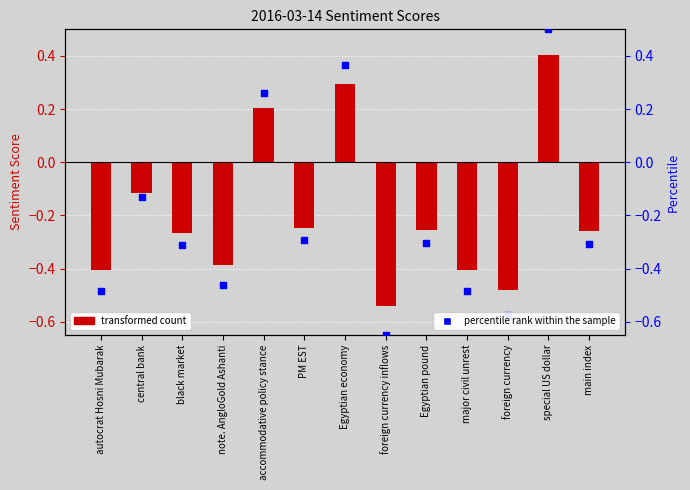

Is the value of percentile rank within the sample at central bank greater than the value of sentiment_score at PM EST?

Yes